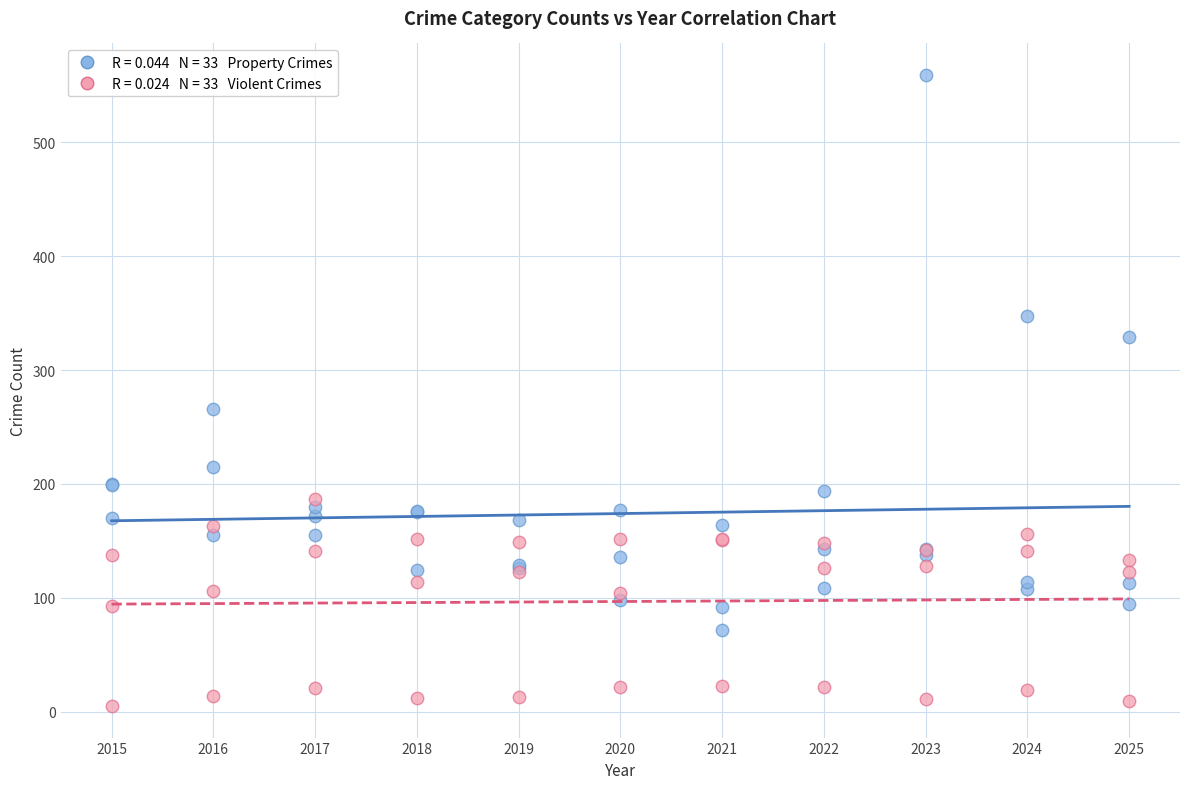

Across all series, what Y value is closest to 282?

266